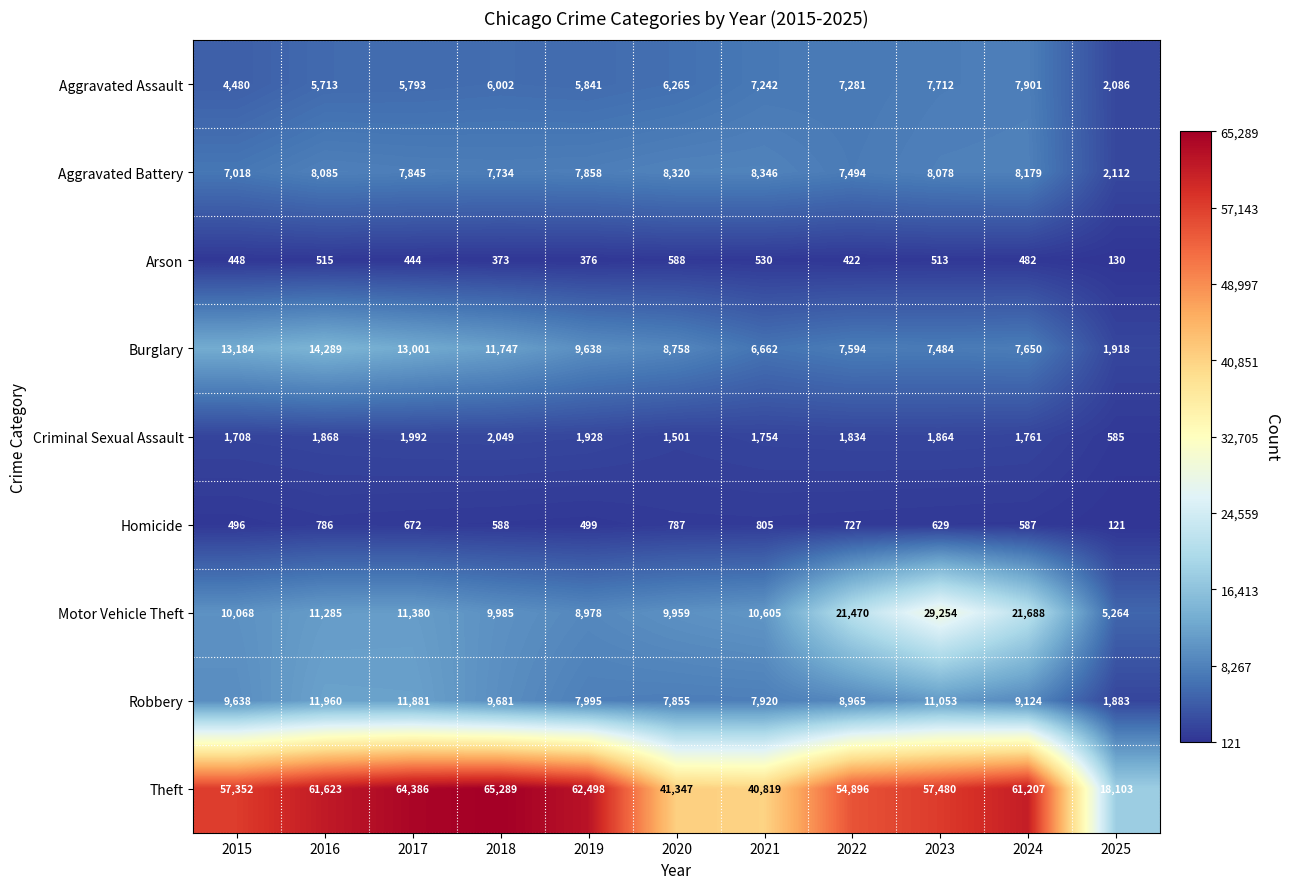

List the series in order of their peak value, lowest first.

Arson, Homicide, Criminal Sexual Assault, Aggravated Assault, Aggravated Battery, Robbery, Burglary, Motor Vehicle Theft, Theft